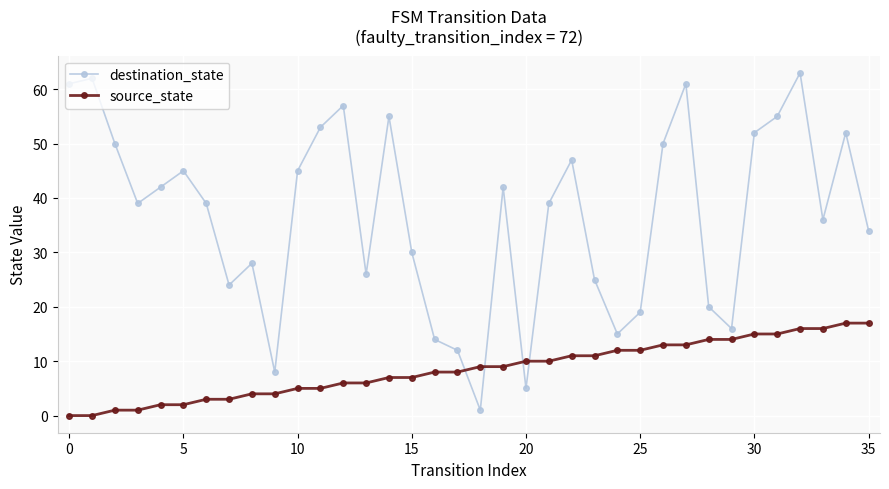

Which series has the largest total across all categories?

destination_state